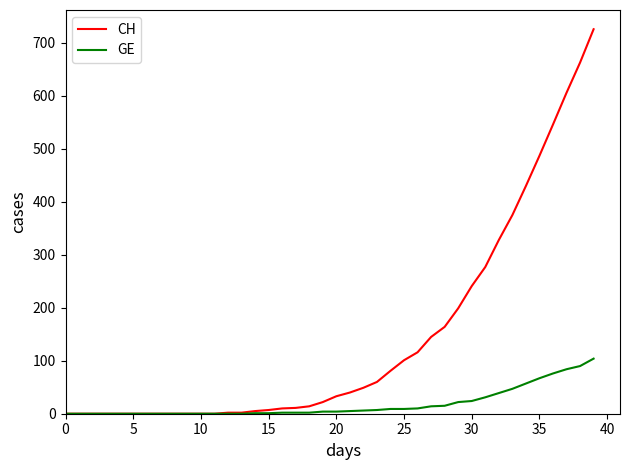

Rank the series by their average value, from highest to lowest.

CH, GE